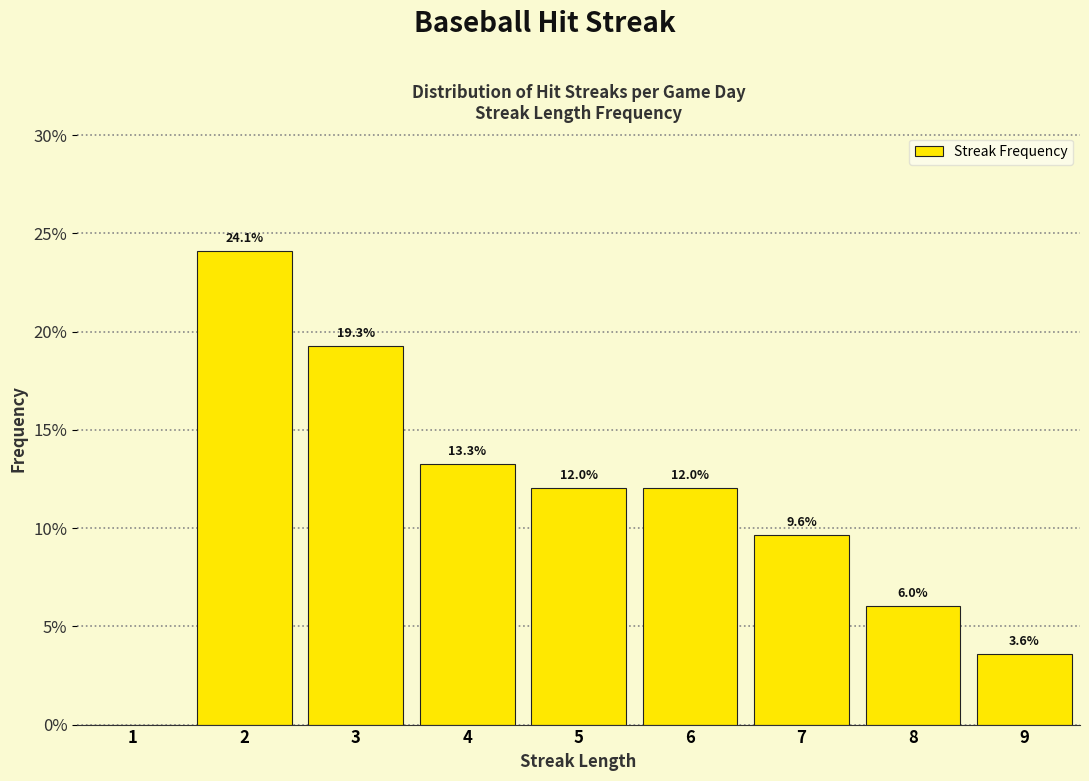

Reading right to left, what are all the values shown in this chart?

9=3.6	8=6.0	7=9.6	6=12.0	5=12.0	4=13.3	3=19.3	2=24.1	1=0.0